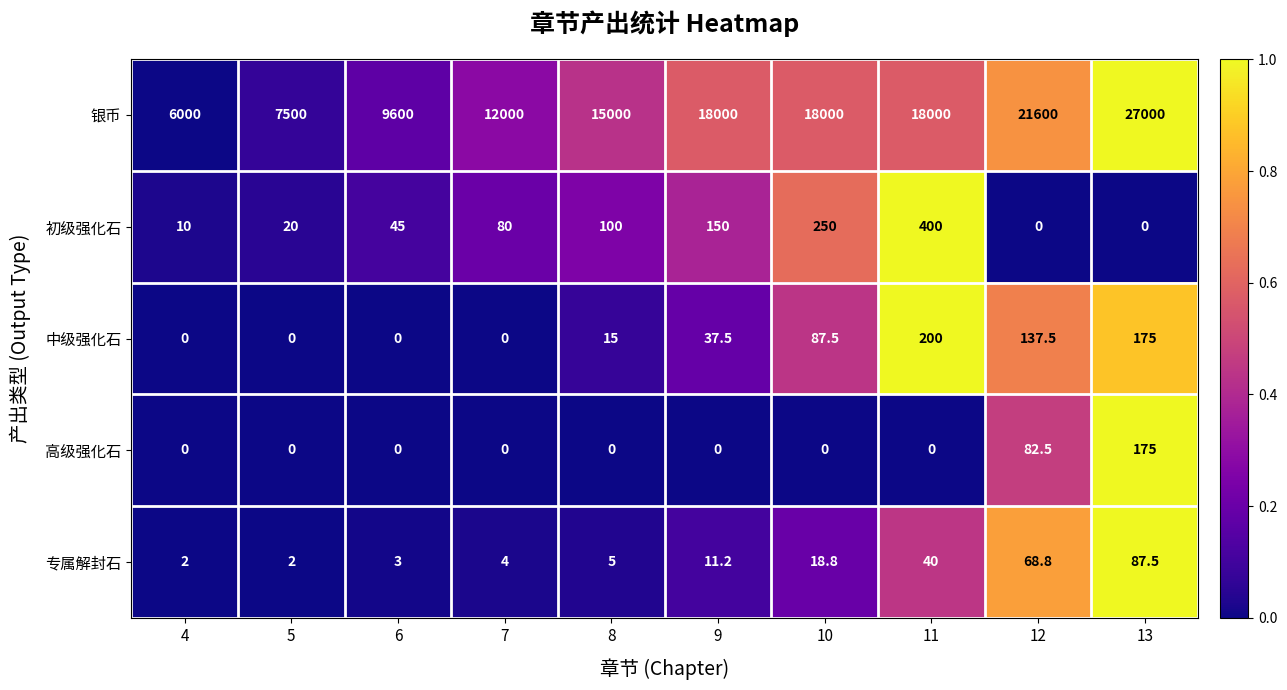

What is the difference between the maximum and minimum values in the 银币 series?

21000.0